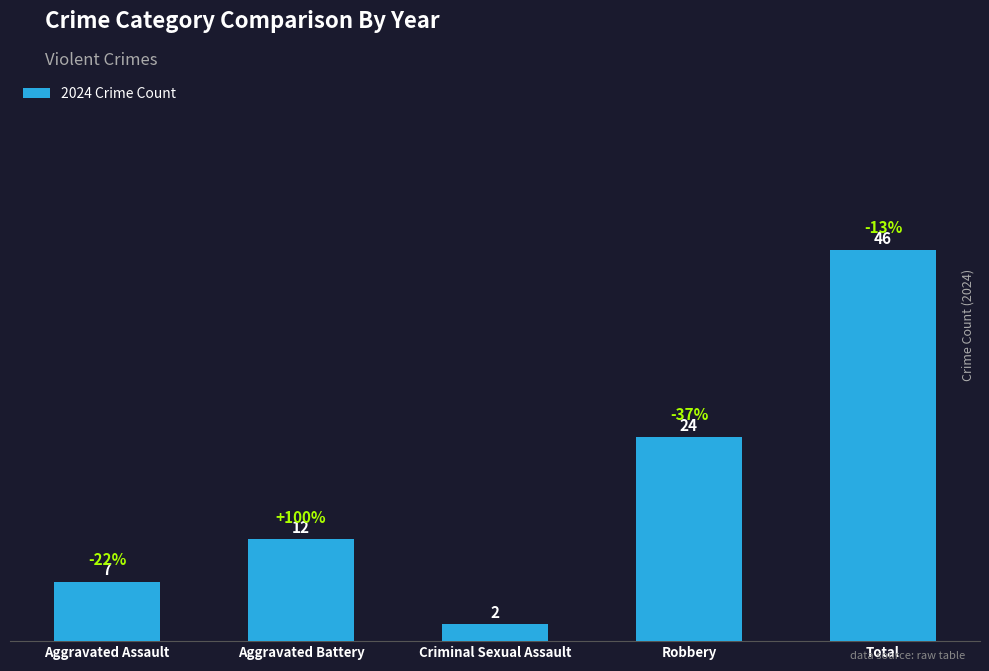

Are the bars horizontal?

No